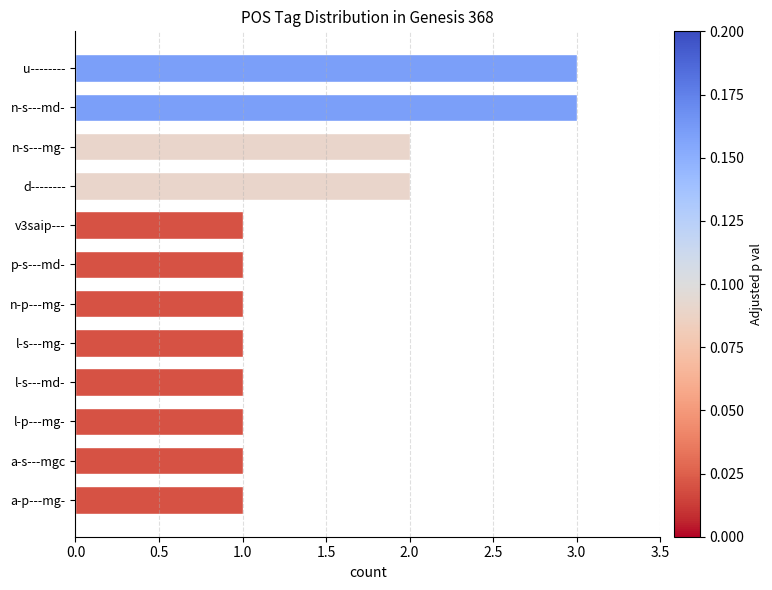

The chart shows a value of 1 at l-s---md-. True or false?

True